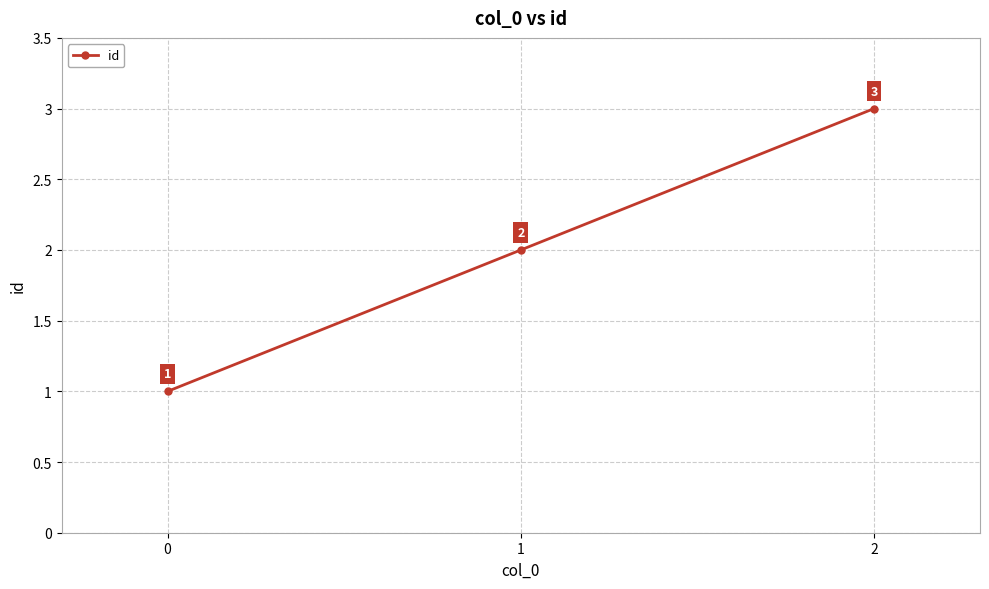

Does the chart have visible grid lines?

Yes